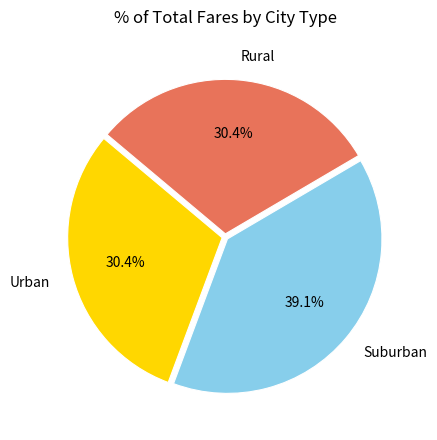

Count the number of slices in the pie.

3